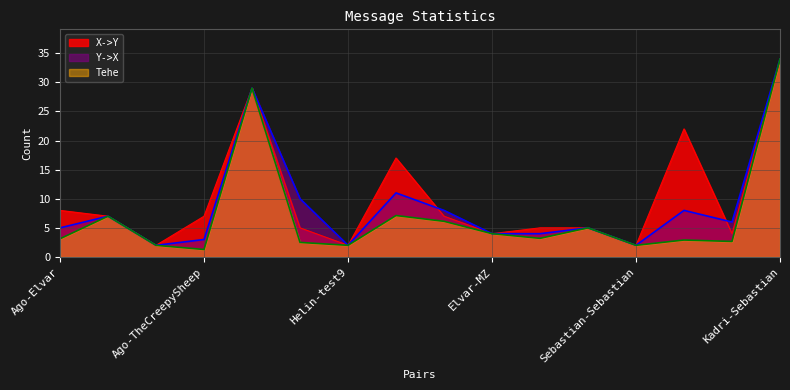

At which category is the sum across all series the highest?

Kadri-Sebastian